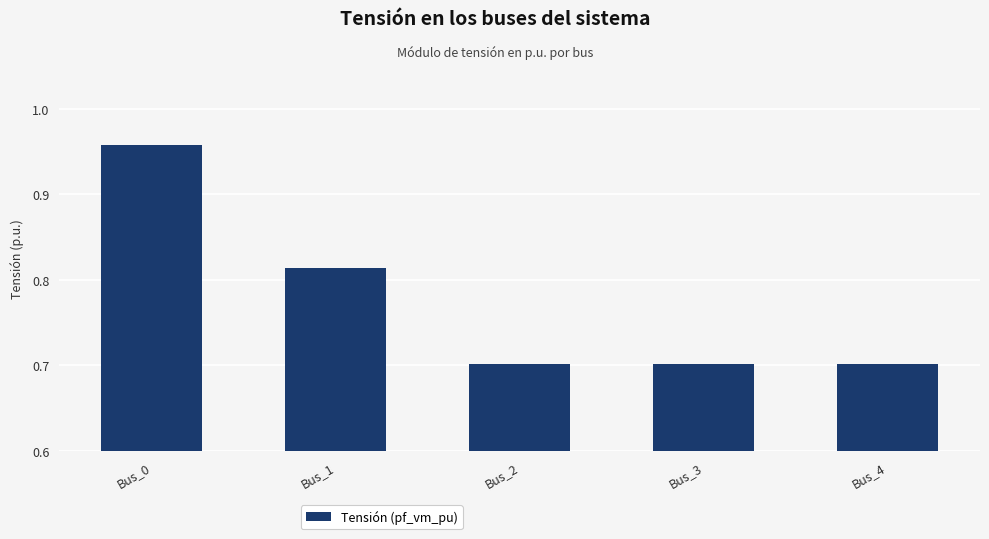

What is the sum of the values at Bus_1 and Bus_2?

1.5